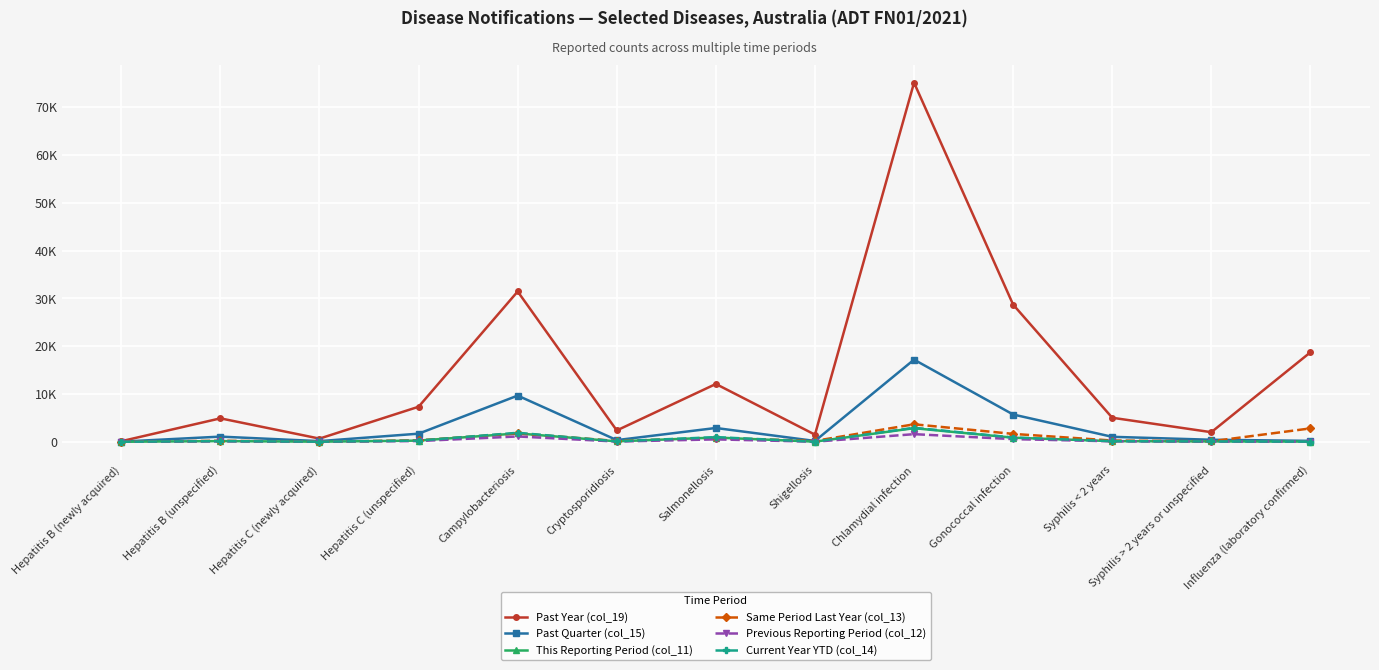

What is the greatest value displayed?

75098